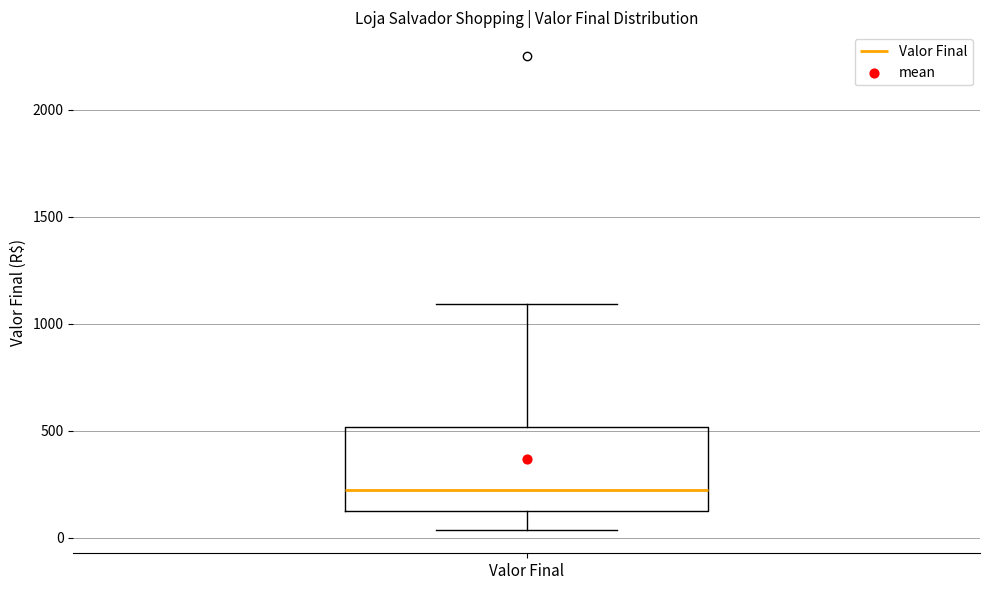

Where does the lower whisker of the box for Valor Final end on the y-axis? The values are not printed on the chart, so give them approximately, as read against the axis.

50